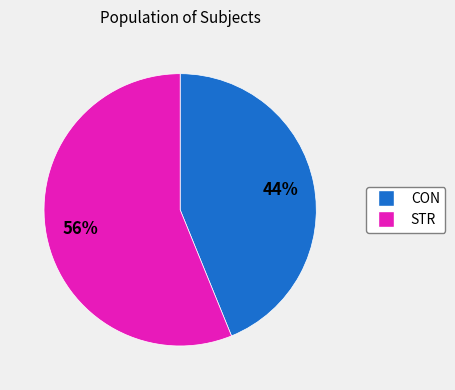

The CON slice represents 44% of the pie. True or false?

True